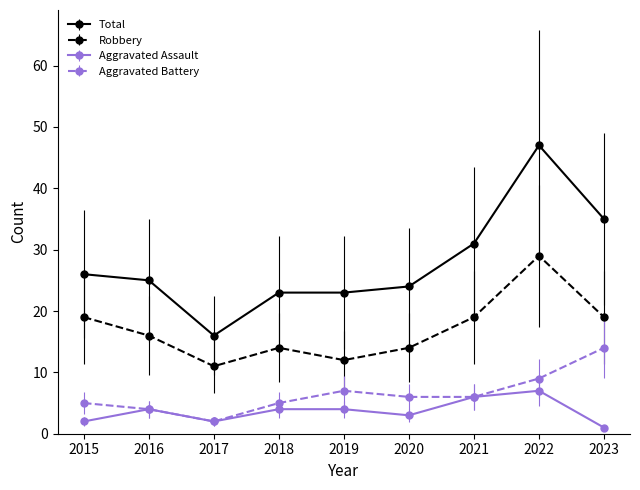

What is the value of the Aggravated Battery point at the 8th from the left?

9